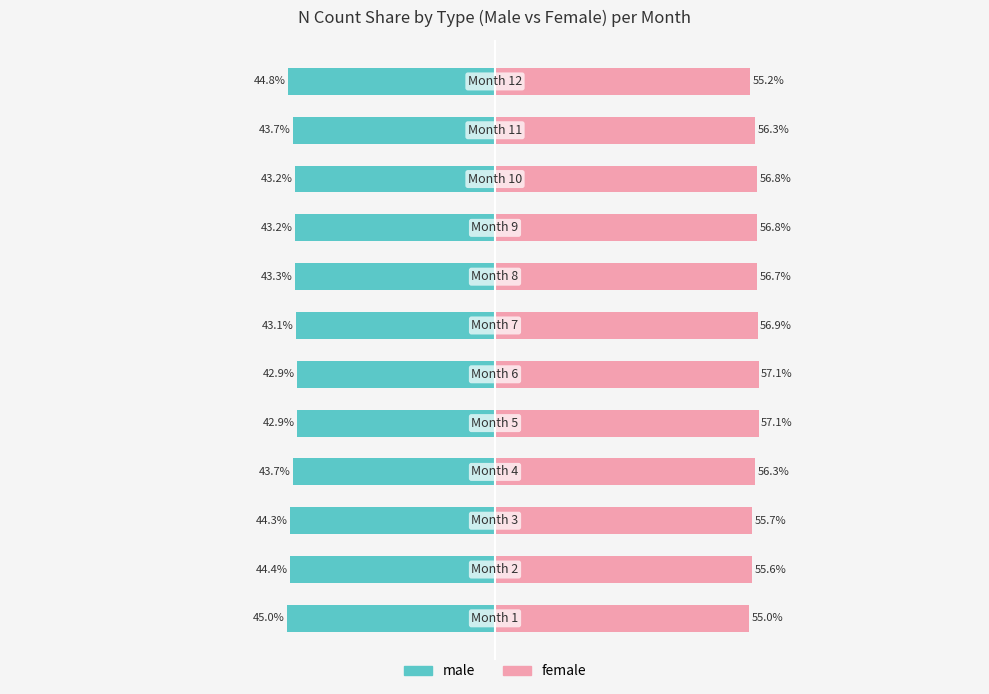

What is the sum of all male values?

-524.5